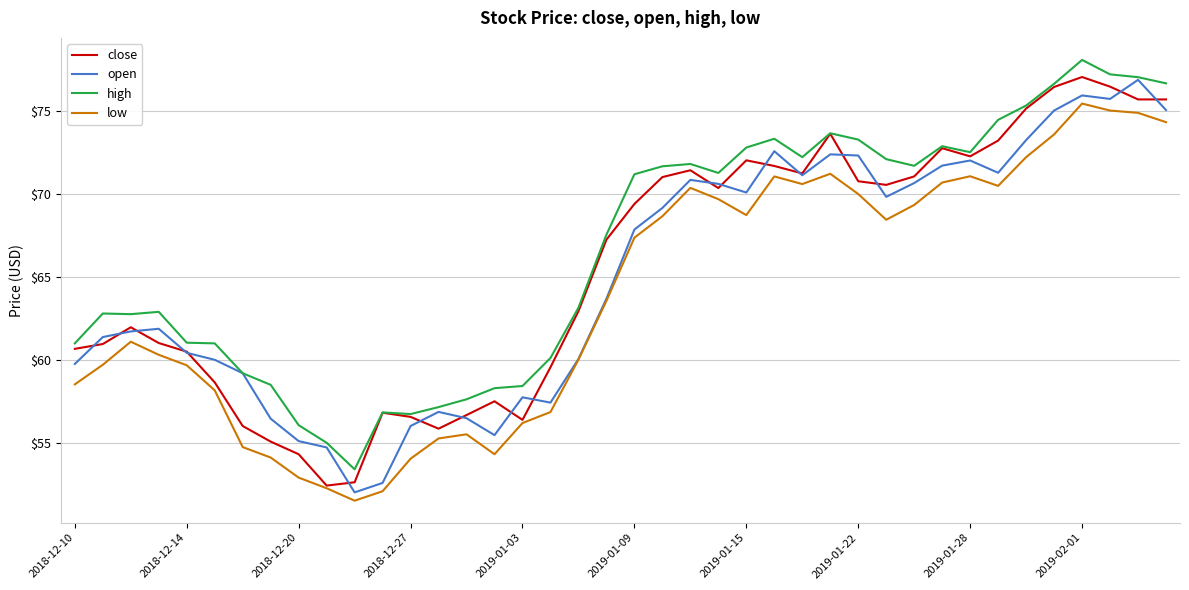

Rank the series by their average value, from lowest to highest.

low, open, close, high